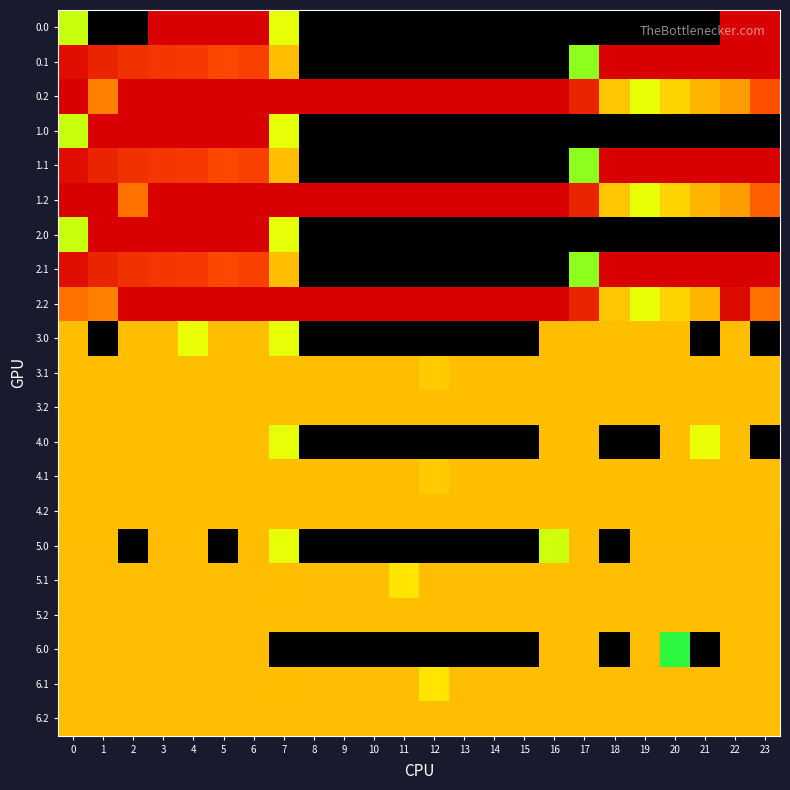

At which category does the chart reach its minimum across all series?

1